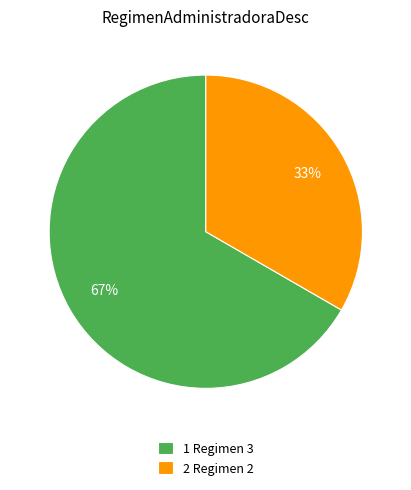

Which slice is the largest?

1 Regimen 3